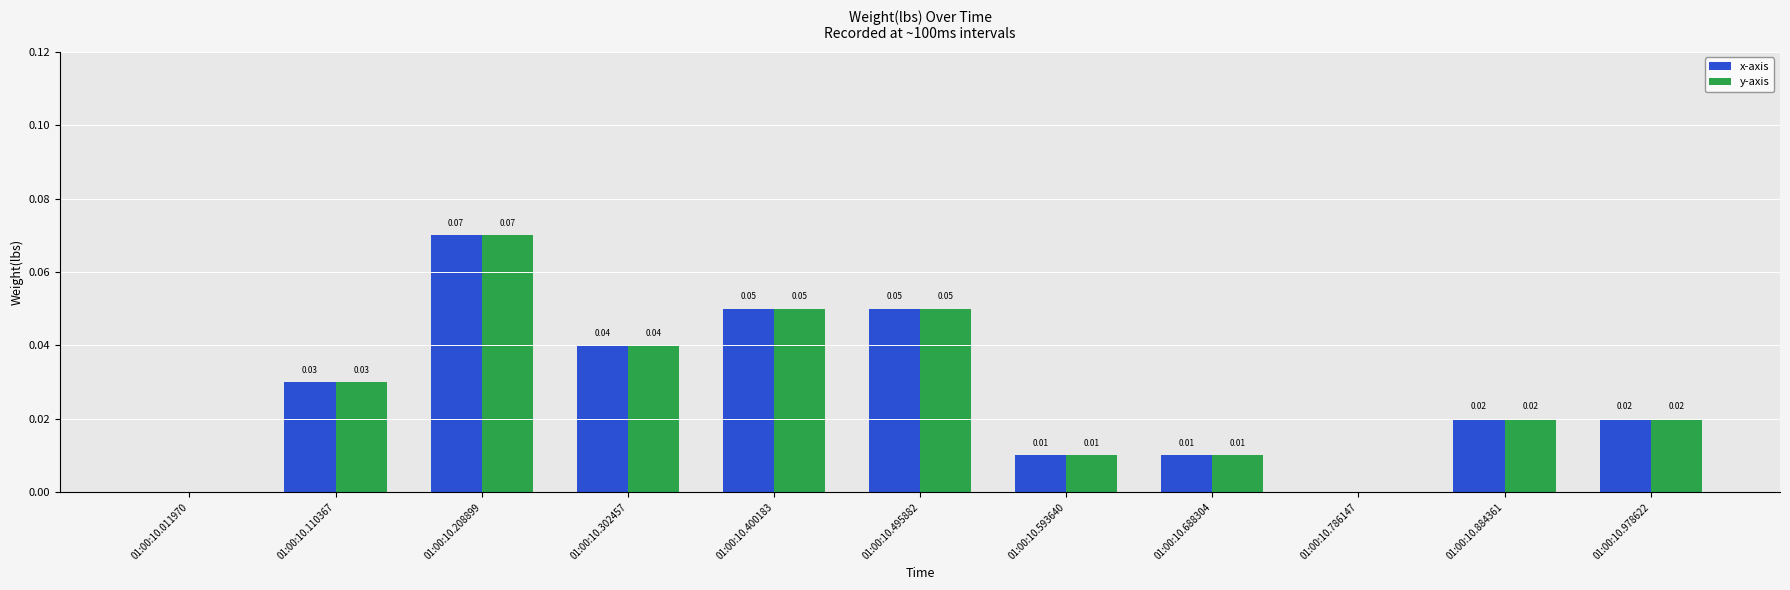

What is the sum of all y-axis values?

0.3